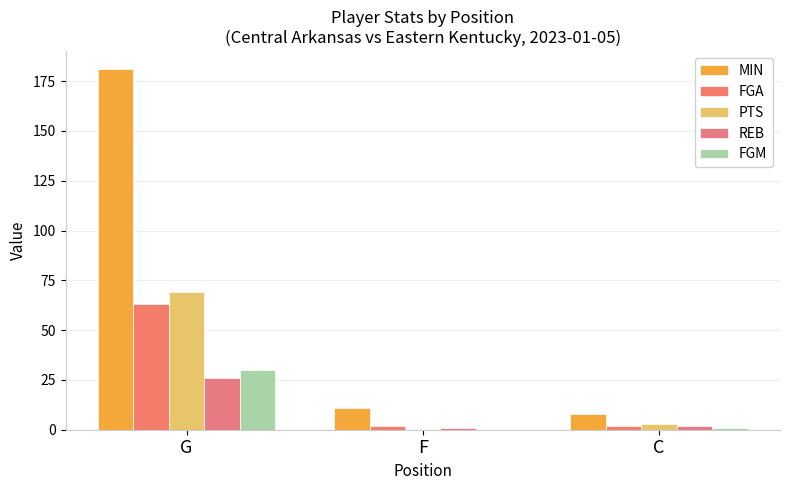

Rank the series at F from lowest to highest value.

PTS, FGM, REB, FGA, MIN